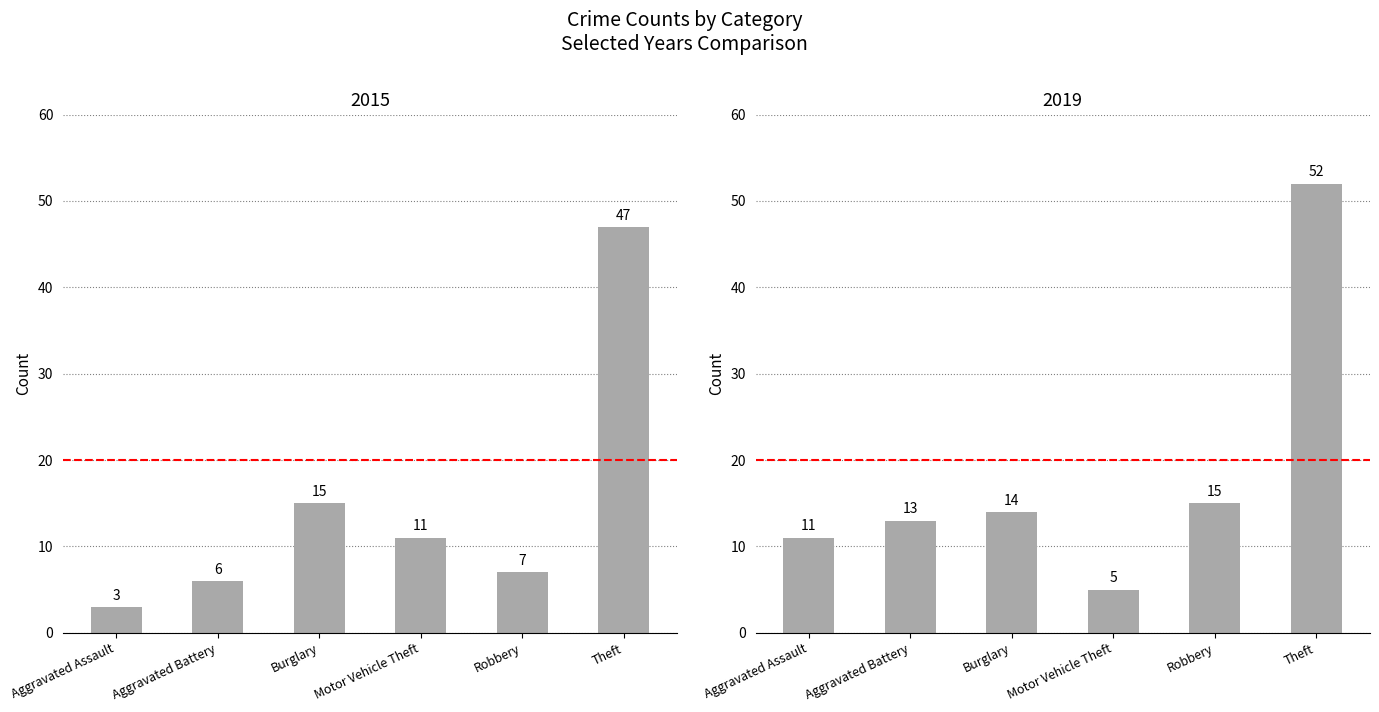

What position from the right is Aggravated Battery?

5